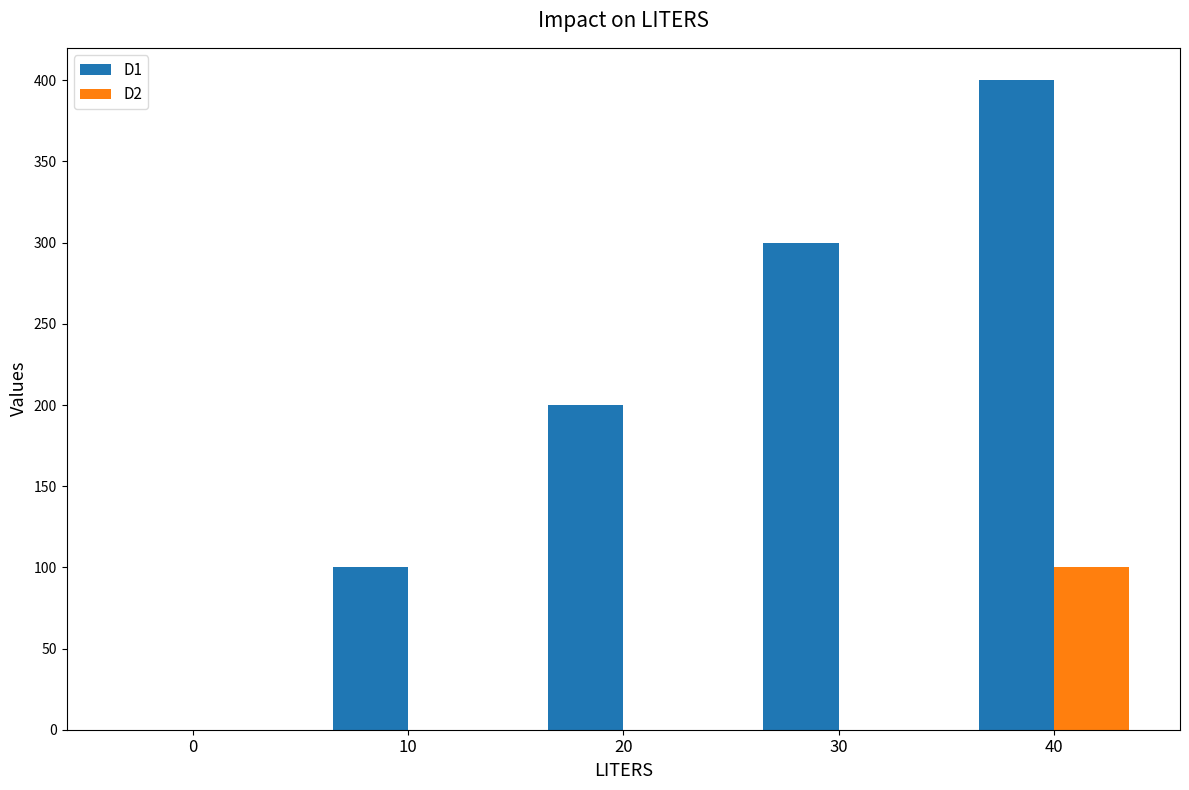

What is the greatest value displayed?

400